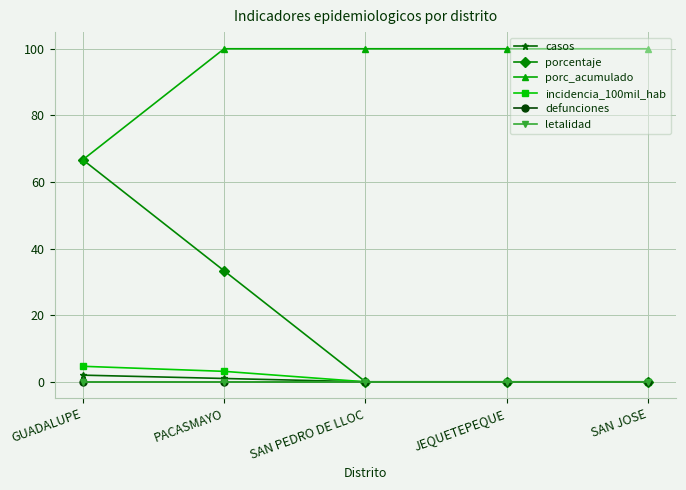

Is this an area chart (filled region under the line)?

No